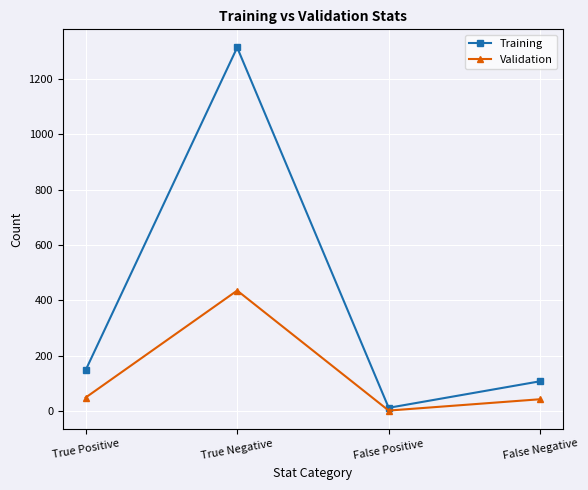

What is the value of the Validation point at the 3rd from the left?

1